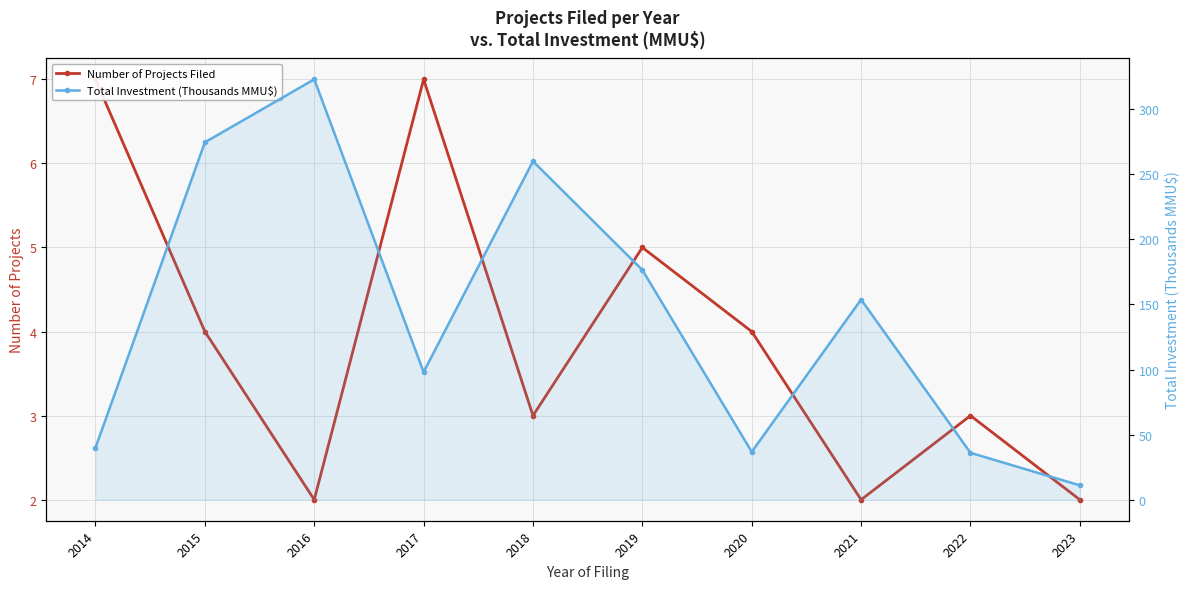

List the series in order of their overall mean, highest first.

Total Investment (Thousands MMU$), Number of Projects Filed